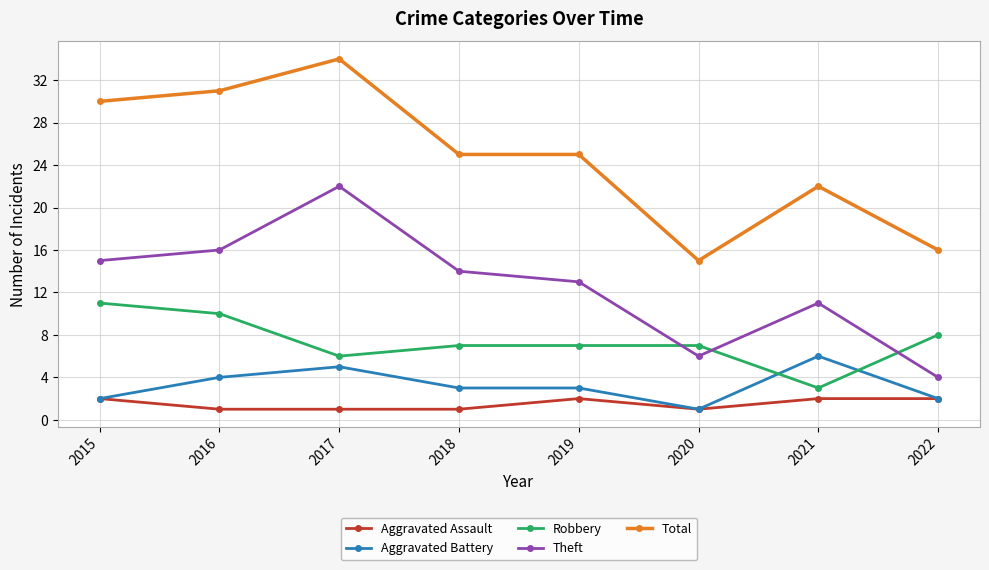

Between 2015 and 2019, which series saw the biggest shift?

Total